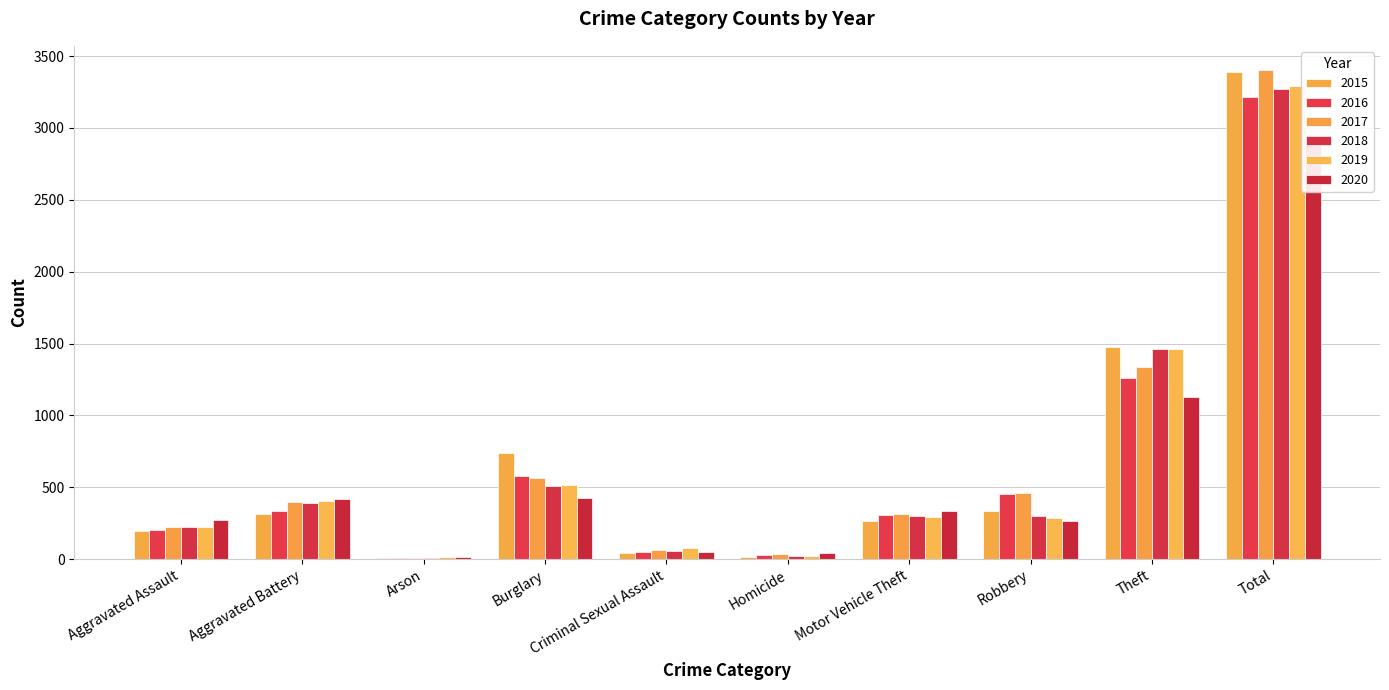

At which label is 2019 closest to 1653?

Theft